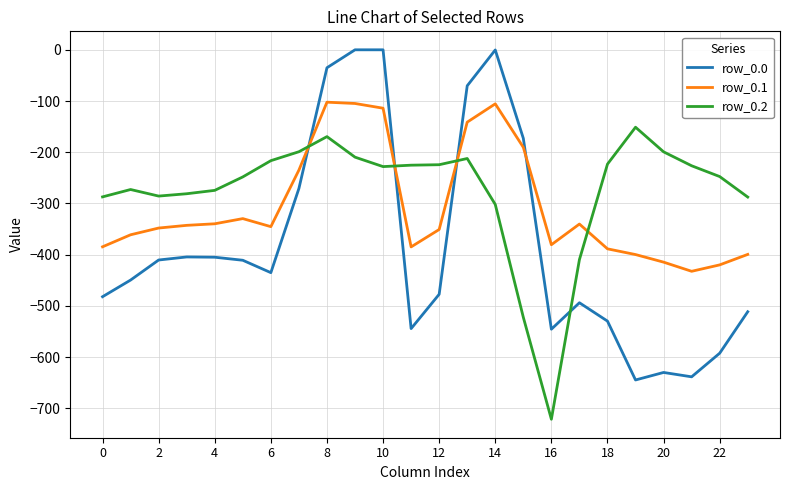

True or false: row_0.1 has more than 0 interior local peaks.

True